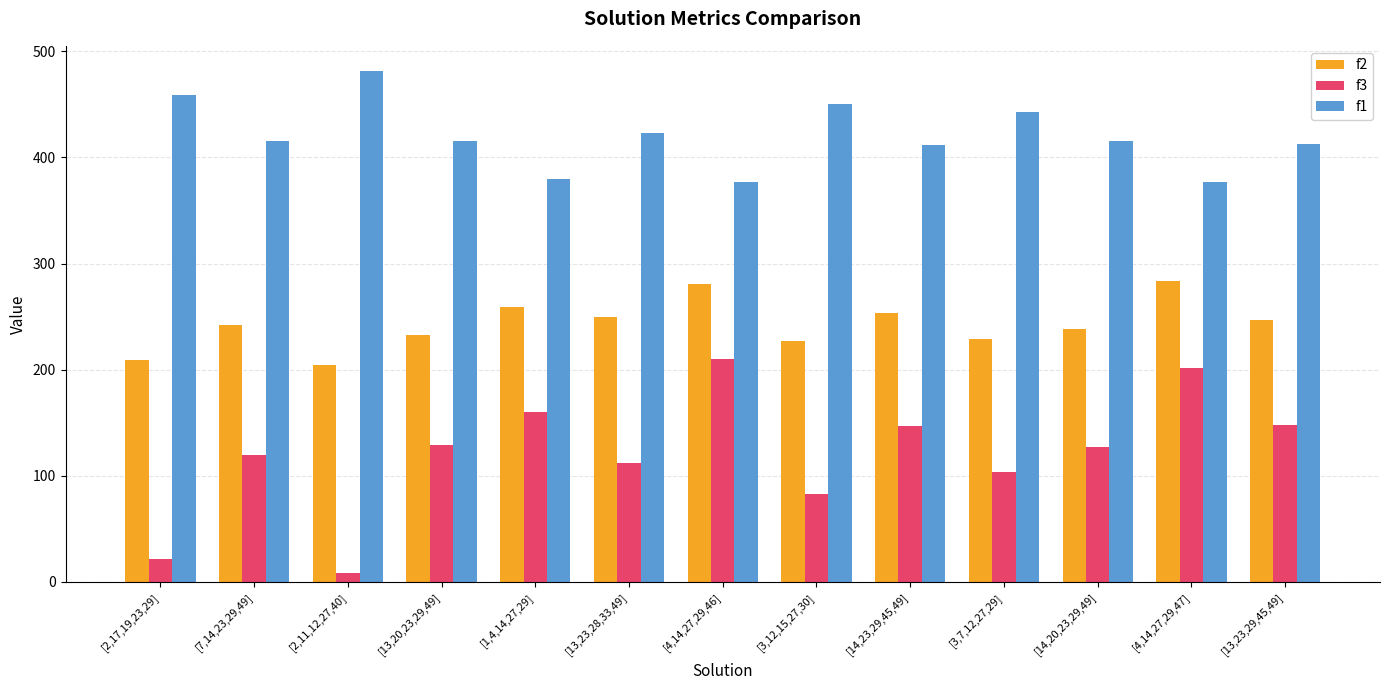

What is the lowest value of the f2 series?

204.0